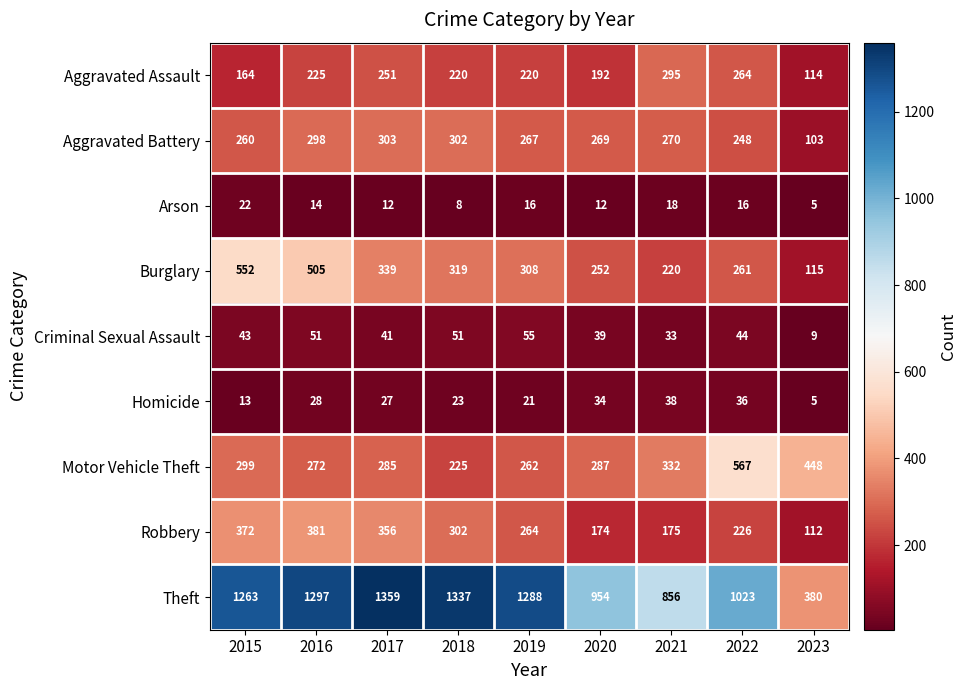

Count the Arson values in the range 12 to 16.

5